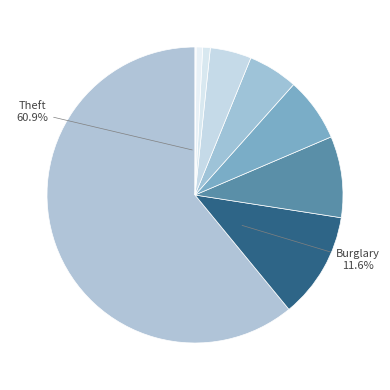

Count the number of slices in the pie.

9